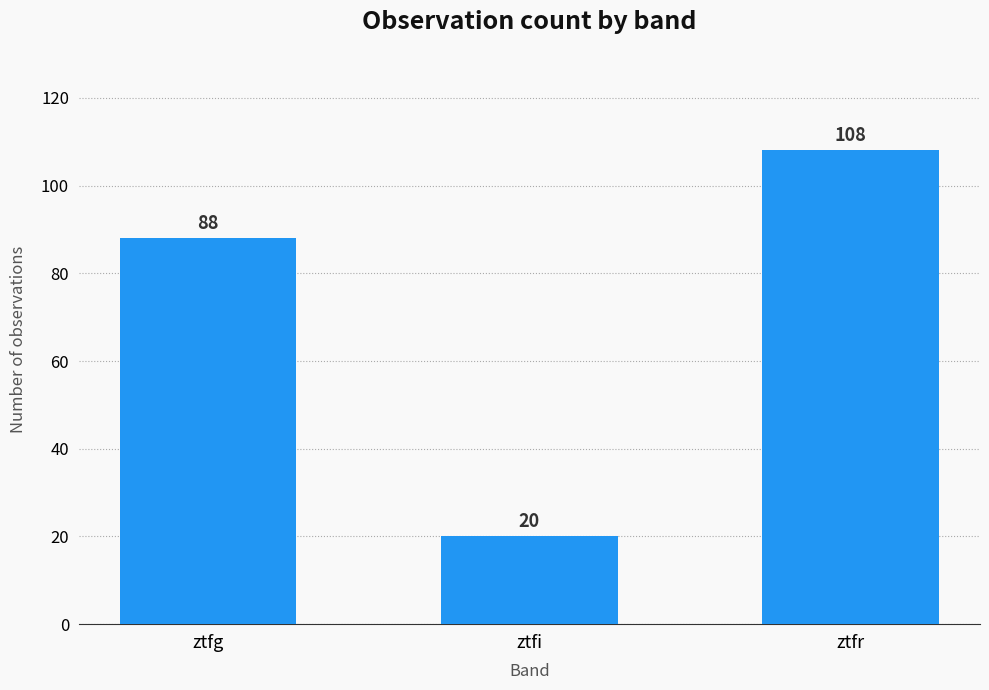

Is it true that the value at ztfr is 108?

True